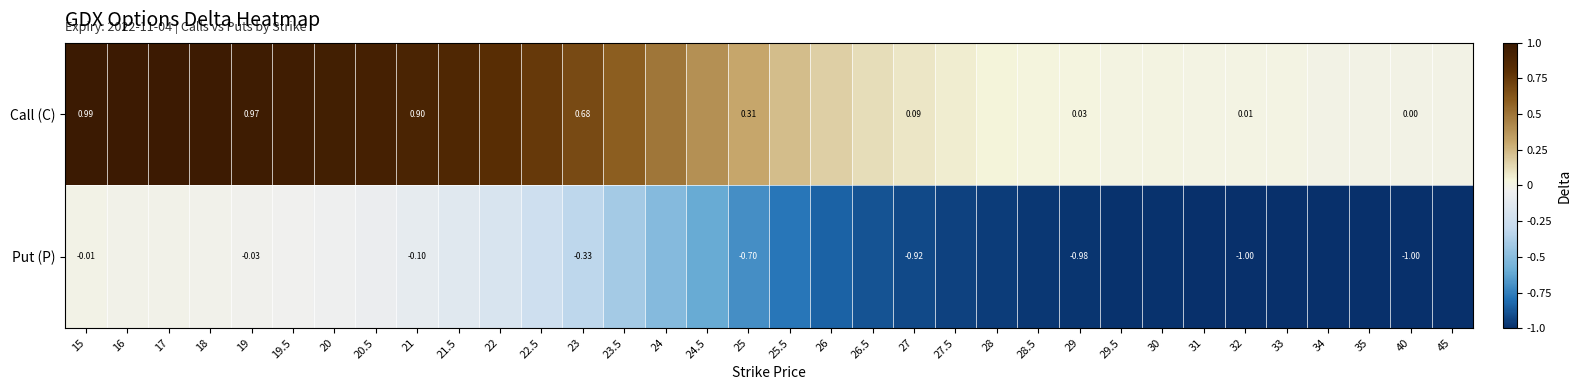

What is the total value across all series at 28.5?

-0.9